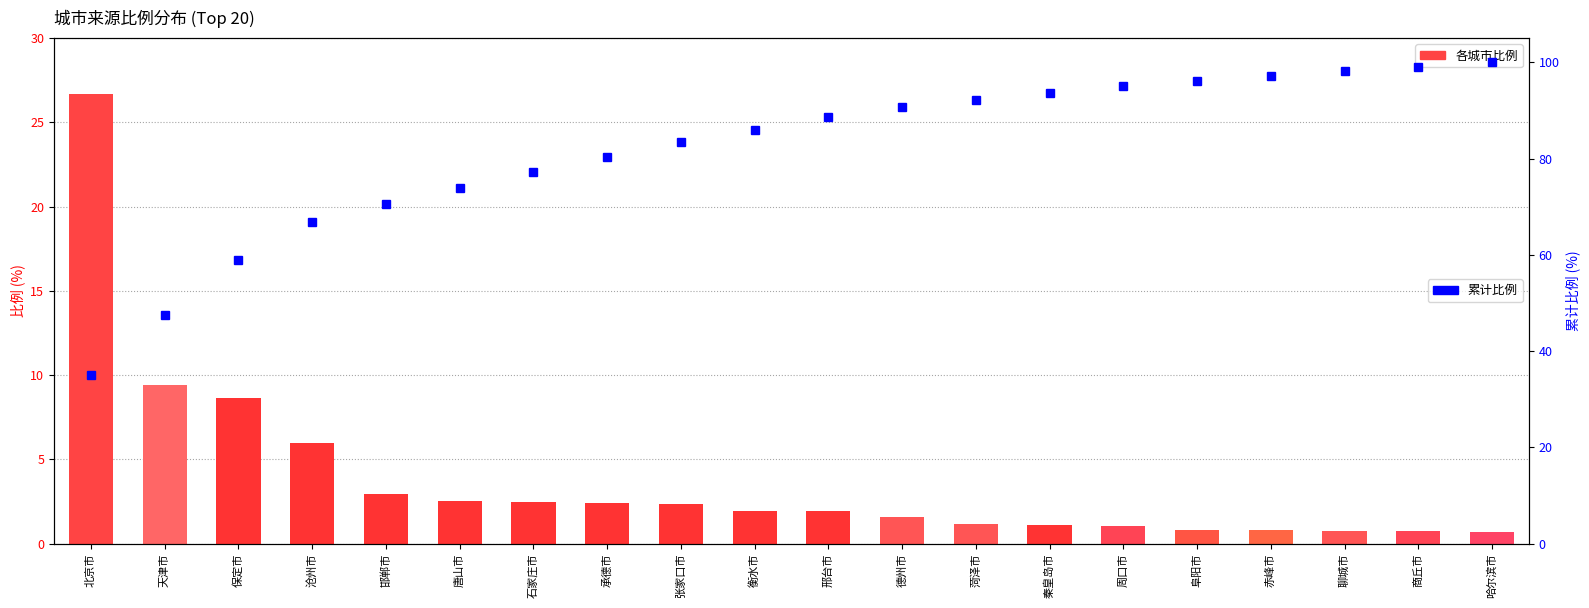

Which category has the highest value in the 比例 (各城市) series?

北京市